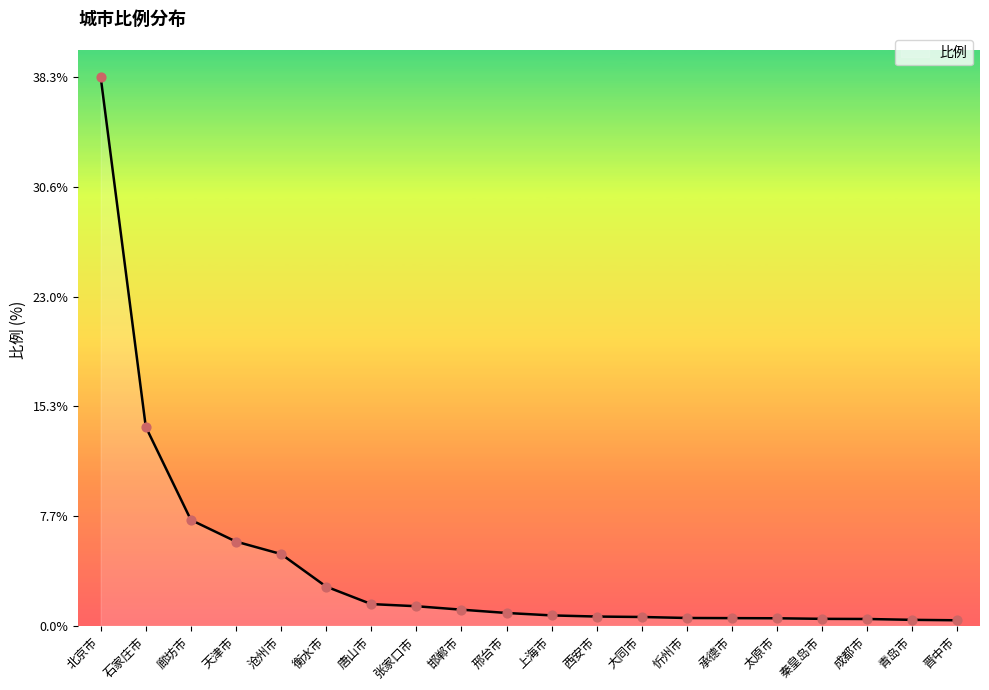

What is the change in value from 天津市 to 张家口市?

-4.5